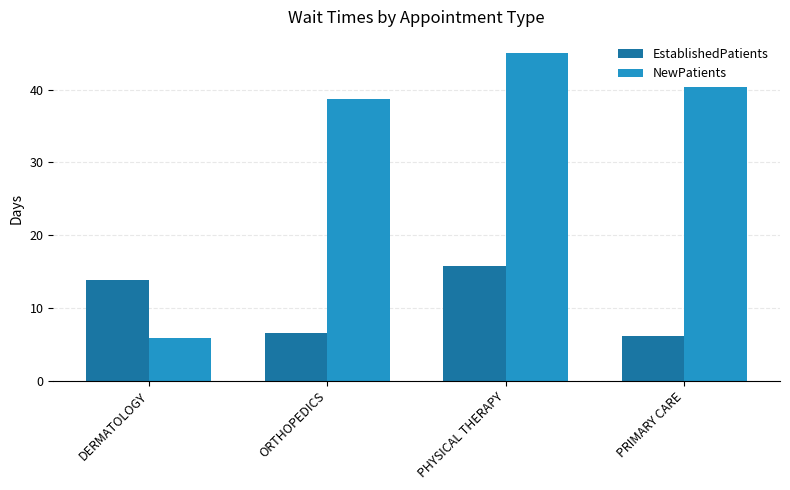

What is the difference between the maximum and minimum values in the NewPatients series?

39.2